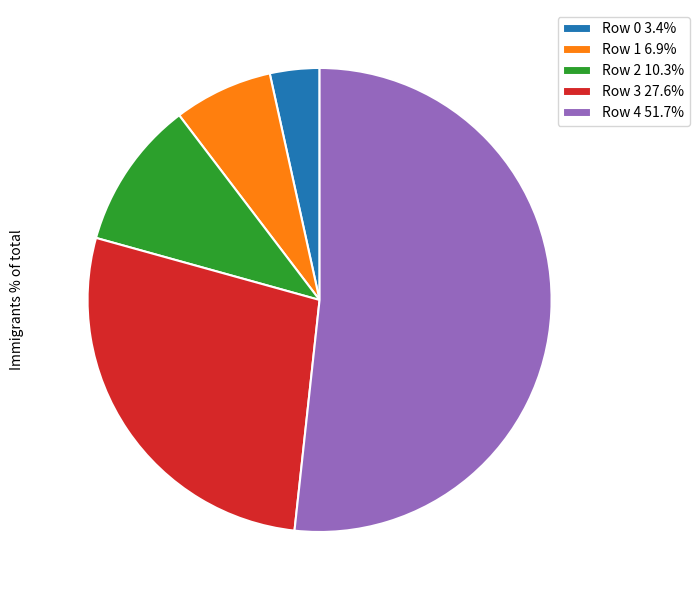

Does any single category account for the majority?

Yes